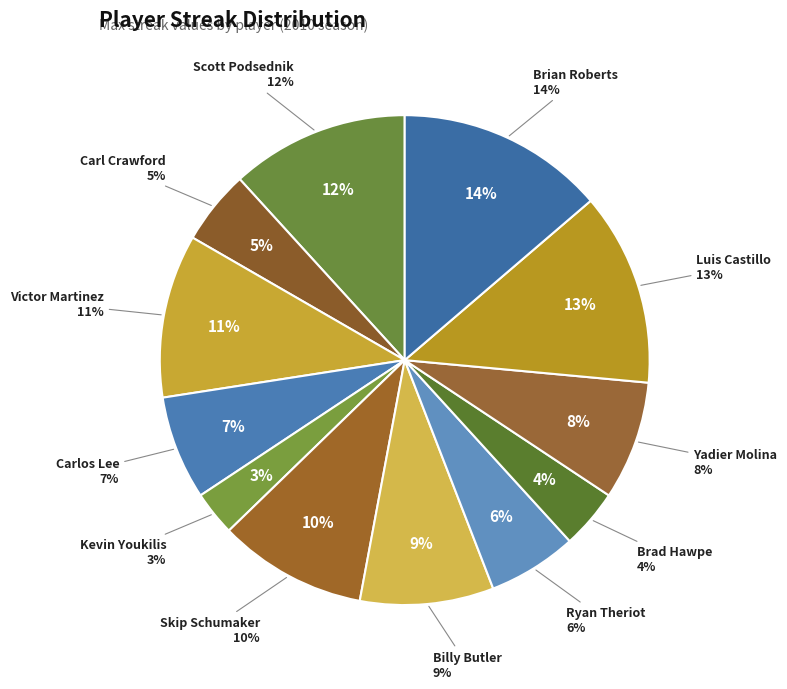

Do Victor Martinez and Kevin Youkilis together represent more than half of the pie?

No